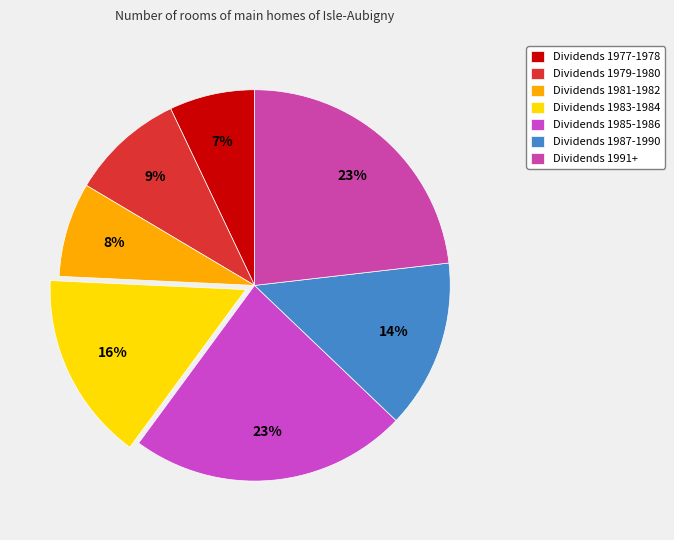

How many segments does this pie chart have?

7